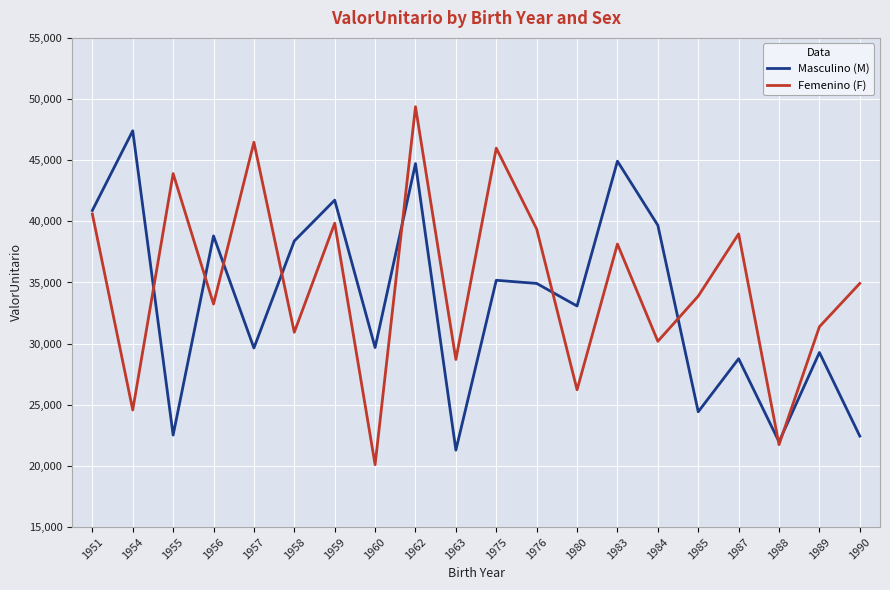

List the labels in order of Femenino (F) value, smallest first.

1960, 1988, 1954, 1980, 1963, 1984, 1958, 1989, 1956, 1985, 1990, 1983, 1987, 1976, 1959, 1951, 1955, 1975, 1957, 1962